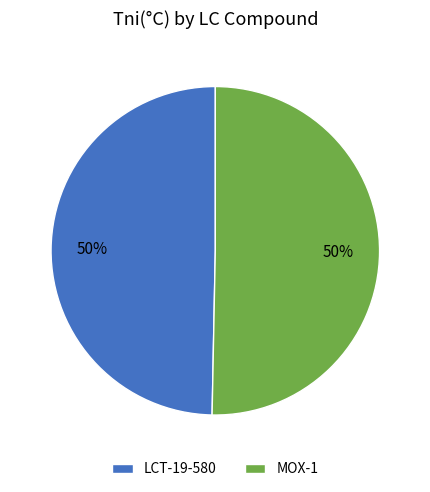

Approximately how many times larger is the value at MOX-1 compared to LCT-19-580?

1.0